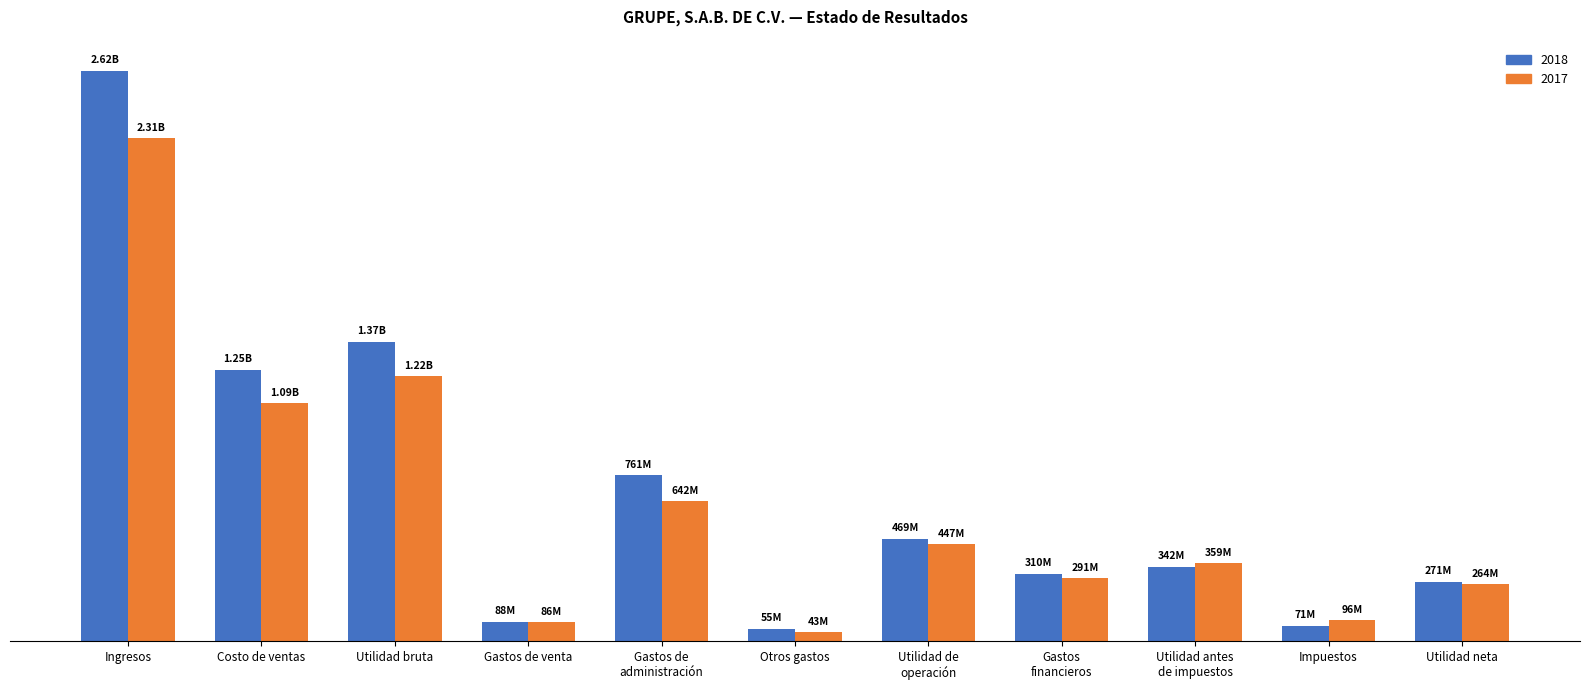

What are all the series names shown in the legend?

2018, 2017